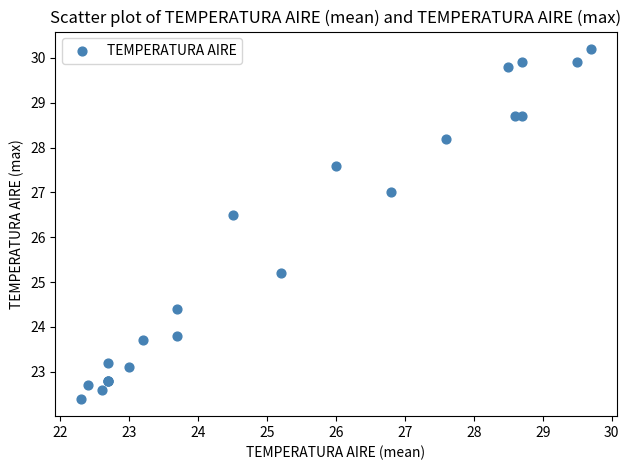

What Y value in the scatter plot is closest to 26?

26.5